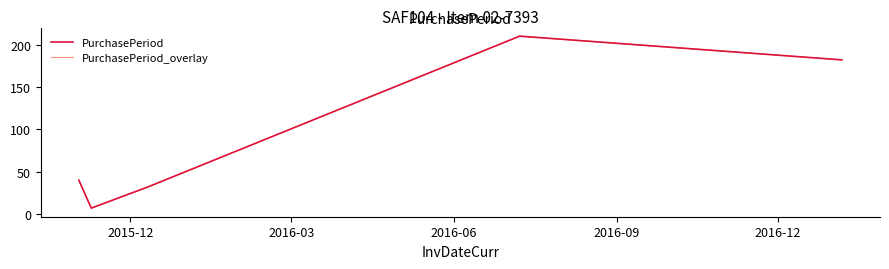

Reading right to left, list all the values displayed in this chart.

PurchasePeriod: 182	210	32	7	40
PurchasePeriod_overlay: 182	210	32	7	40